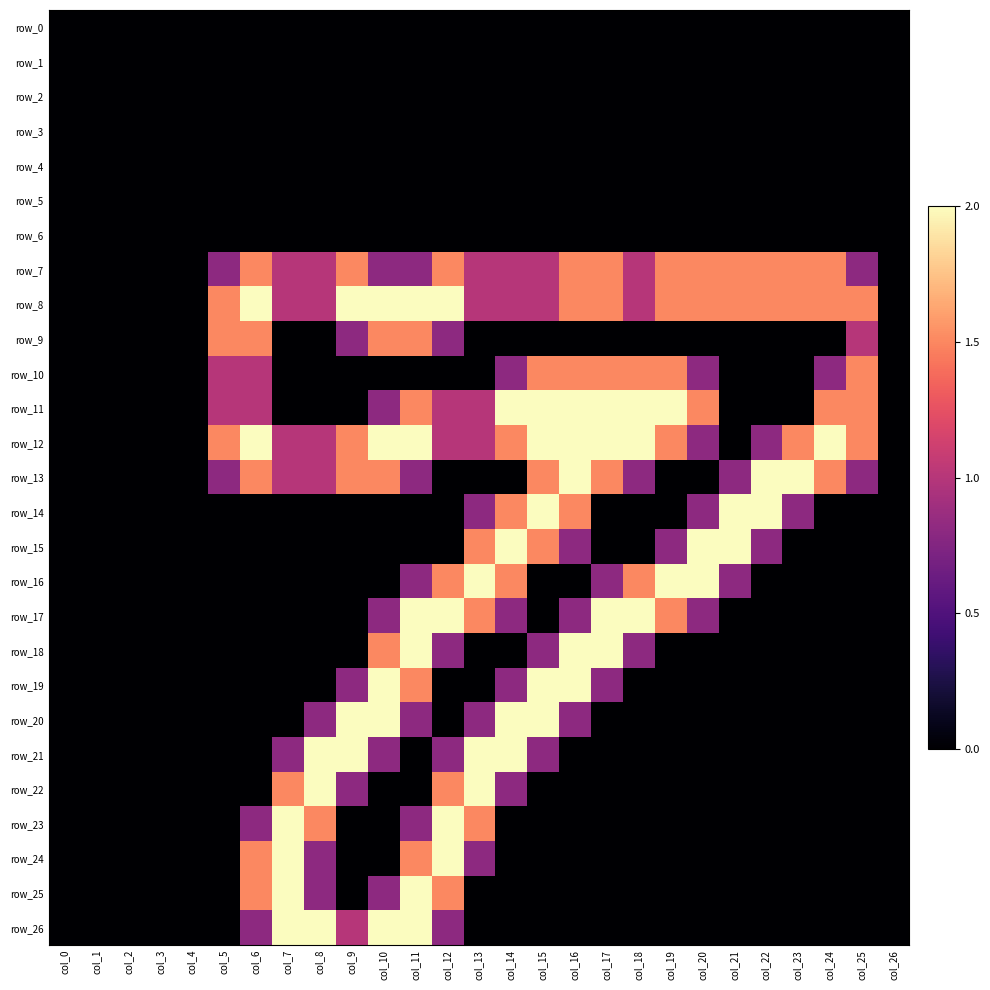

Reading left to right, extract all data points from this chart.

row_0: col_0=0.0	col_1=0.0	col_2=0.0	col_3=0.0	col_4=0.0	col_5=0.0	col_6=0.0	col_7=0.0	col_8=0.0	col_9=0.0	col_10=0.0	col_11=0.0	col_12=0.0	col_13=0.0	col_14=0.0	col_15=0.0	col_16=0.0	col_17=0.0	col_18=0.0	col_19=0.0	col_20=0.0	col_21=0.0	col_22=0.0	col_23=0.0	col_24=0.0	col_25=0.0	col_26=0.0
row_1: col_0=0.0	col_1=0.0	col_2=0.0	col_3=0.0	col_4=0.0	col_5=0.0	col_6=0.0	col_7=0.0	col_8=0.0	col_9=0.0	col_10=0.0	col_11=0.0	col_12=0.0	col_13=0.0	col_14=0.0	col_15=0.0	col_16=0.0	col_17=0.0	col_18=0.0	col_19=0.0	col_20=0.0	col_21=0.0	col_22=0.0	col_23=0.0	col_24=0.0	col_25=0.0	col_26=0.0
row_2: col_0=0.0	col_1=0.0	col_2=0.0	col_3=0.0	col_4=0.0	col_5=0.0	col_6=0.0	col_7=0.0	col_8=0.0	col_9=0.0	col_10=0.0	col_11=0.0	col_12=0.0	col_13=0.0	col_14=0.0	col_15=0.0	col_16=0.0	col_17=0.0	col_18=0.0	col_19=0.0	col_20=0.0	col_21=0.0	col_22=0.0	col_23=0.0	col_24=0.0	col_25=0.0	col_26=0.0
row_3: col_0=0.0	col_1=0.0	col_2=0.0	col_3=0.0	col_4=0.0	col_5=0.0	col_6=0.0	col_7=0.0	col_8=0.0	col_9=0.0	col_10=0.0	col_11=0.0	col_12=0.0	col_13=0.0	col_14=0.0	col_15=0.0	col_16=0.0	col_17=0.0	col_18=0.0	col_19=0.0	col_20=0.0	col_21=0.0	col_22=0.0	col_23=0.0	col_24=0.0	col_25=0.0	col_26=0.0
row_4: col_0=0.0	col_1=0.0	col_2=0.0	col_3=0.0	col_4=0.0	col_5=0.0	col_6=0.0	col_7=0.0	col_8=0.0	col_9=0.0	col_10=0.0	col_11=0.0	col_12=0.0	col_13=0.0	col_14=0.0	col_15=0.0	col_16=0.0	col_17=0.0	col_18=0.0	col_19=0.0	col_20=0.0	col_21=0.0	col_22=0.0	col_23=0.0	col_24=0.0	col_25=0.0	col_26=0.0
row_5: col_0=0.0	col_1=0.0	col_2=0.0	col_3=0.0	col_4=0.0	col_5=0.0	col_6=0.0	col_7=0.0	col_8=0.0	col_9=0.0	col_10=0.0	col_11=0.0	col_12=0.0	col_13=0.0	col_14=0.0	col_15=0.0	col_16=0.0	col_17=0.0	col_18=0.0	col_19=0.0	col_20=0.0	col_21=0.0	col_22=0.0	col_23=0.0	col_24=0.0	col_25=0.0	col_26=0.0
row_6: col_0=0.0	col_1=0.0	col_2=0.0	col_3=0.0	col_4=0.0	col_5=0.0	col_6=0.0	col_7=0.0	col_8=0.0	col_9=0.0	col_10=0.0	col_11=0.0	col_12=0.0	col_13=0.0	col_14=0.0	col_15=0.0	col_16=0.0	col_17=0.0	col_18=0.0	col_19=0.0	col_20=0.0	col_21=0.0	col_22=0.0	col_23=0.0	col_24=0.0	col_25=0.0	col_26=0.0
row_7: col_0=0.0	col_1=0.0	col_2=0.0	col_3=0.0	col_4=0.0	col_5=0.8	col_6=1.5	col_7=1.0	col_8=1.0	col_9=1.5	col_10=0.8	col_11=0.8	col_12=1.5	col_13=1.0	col_14=1.0	col_15=1.0	col_16=1.5	col_17=1.5	col_18=1.0	col_19=1.5	col_20=1.5	col_21=1.5	col_22=1.5	col_23=1.5	col_24=1.5	col_25=0.8	col_26=0.0
row_8: col_0=0.0	col_1=0.0	col_2=0.0	col_3=0.0	col_4=0.0	col_5=1.5	col_6=2.0	col_7=1.0	col_8=1.0	col_9=2.0	col_10=2.0	col_11=2.0	col_12=2.0	col_13=1.0	col_14=1.0	col_15=1.0	col_16=1.5	col_17=1.5	col_18=1.0	col_19=1.5	col_20=1.5	col_21=1.5	col_22=1.5	col_23=1.5	col_24=1.5	col_25=1.5	col_26=0.0
row_9: col_0=0.0	col_1=0.0	col_2=0.0	col_3=0.0	col_4=0.0	col_5=1.5	col_6=1.5	col_7=0.0	col_8=0.0	col_9=0.8	col_10=1.5	col_11=1.5	col_12=0.8	col_13=0.0	col_14=0.0	col_15=0.0	col_16=0.0	col_17=0.0	col_18=0.0	col_19=0.0	col_20=0.0	col_21=0.0	col_22=0.0	col_23=0.0	col_24=0.0	col_25=1.0	col_26=0.0
row_10: col_0=0.0	col_1=0.0	col_2=0.0	col_3=0.0	col_4=0.0	col_5=1.0	col_6=1.0	col_7=0.0	col_8=0.0	col_9=0.0	col_10=0.0	col_11=0.0	col_12=0.0	col_13=0.0	col_14=0.8	col_15=1.5	col_16=1.5	col_17=1.5	col_18=1.5	col_19=1.5	col_20=0.8	col_21=0.0	col_22=0.0	col_23=0.0	col_24=0.8	col_25=1.5	col_26=0.0
row_11: col_0=0.0	col_1=0.0	col_2=0.0	col_3=0.0	col_4=0.0	col_5=1.0	col_6=1.0	col_7=0.0	col_8=0.0	col_9=0.0	col_10=0.8	col_11=1.5	col_12=1.0	col_13=1.0	col_14=2.0	col_15=2.0	col_16=2.0	col_17=2.0	col_18=2.0	col_19=2.0	col_20=1.5	col_21=0.0	col_22=0.0	col_23=0.0	col_24=1.5	col_25=1.5	col_26=0.0
row_12: col_0=0.0	col_1=0.0	col_2=0.0	col_3=0.0	col_4=0.0	col_5=1.5	col_6=2.0	col_7=1.0	col_8=1.0	col_9=1.5	col_10=2.0	col_11=2.0	col_12=1.0	col_13=1.0	col_14=1.5	col_15=2.0	col_16=2.0	col_17=2.0	col_18=2.0	col_19=1.5	col_20=0.8	col_21=0.0	col_22=0.8	col_23=1.5	col_24=2.0	col_25=1.5	col_26=0.0
row_13: col_0=0.0	col_1=0.0	col_2=0.0	col_3=0.0	col_4=0.0	col_5=0.8	col_6=1.5	col_7=1.0	col_8=1.0	col_9=1.5	col_10=1.5	col_11=0.8	col_12=0.0	col_13=0.0	col_14=0.0	col_15=1.5	col_16=2.0	col_17=1.5	col_18=0.8	col_19=0.0	col_20=0.0	col_21=0.8	col_22=2.0	col_23=2.0	col_24=1.5	col_25=0.8	col_26=0.0
row_14: col_0=0.0	col_1=0.0	col_2=0.0	col_3=0.0	col_4=0.0	col_5=0.0	col_6=0.0	col_7=0.0	col_8=0.0	col_9=0.0	col_10=0.0	col_11=0.0	col_12=0.0	col_13=0.8	col_14=1.5	col_15=2.0	col_16=1.5	col_17=0.0	col_18=0.0	col_19=0.0	col_20=0.8	col_21=2.0	col_22=2.0	col_23=0.8	col_24=0.0	col_25=0.0	col_26=0.0
row_15: col_0=0.0	col_1=0.0	col_2=0.0	col_3=0.0	col_4=0.0	col_5=0.0	col_6=0.0	col_7=0.0	col_8=0.0	col_9=0.0	col_10=0.0	col_11=0.0	col_12=0.0	col_13=1.5	col_14=2.0	col_15=1.5	col_16=0.8	col_17=0.0	col_18=0.0	col_19=0.8	col_20=2.0	col_21=2.0	col_22=0.8	col_23=0.0	col_24=0.0	col_25=0.0	col_26=0.0
row_16: col_0=0.0	col_1=0.0	col_2=0.0	col_3=0.0	col_4=0.0	col_5=0.0	col_6=0.0	col_7=0.0	col_8=0.0	col_9=0.0	col_10=0.0	col_11=0.8	col_12=1.5	col_13=2.0	col_14=1.5	col_15=0.0	col_16=0.0	col_17=0.8	col_18=1.5	col_19=2.0	col_20=2.0	col_21=0.8	col_22=0.0	col_23=0.0	col_24=0.0	col_25=0.0	col_26=0.0
row_17: col_0=0.0	col_1=0.0	col_2=0.0	col_3=0.0	col_4=0.0	col_5=0.0	col_6=0.0	col_7=0.0	col_8=0.0	col_9=0.0	col_10=0.8	col_11=2.0	col_12=2.0	col_13=1.5	col_14=0.8	col_15=0.0	col_16=0.8	col_17=2.0	col_18=2.0	col_19=1.5	col_20=0.8	col_21=0.0	col_22=0.0	col_23=0.0	col_24=0.0	col_25=0.0	col_26=0.0
row_18: col_0=0.0	col_1=0.0	col_2=0.0	col_3=0.0	col_4=0.0	col_5=0.0	col_6=0.0	col_7=0.0	col_8=0.0	col_9=0.0	col_10=1.5	col_11=2.0	col_12=0.8	col_13=0.0	col_14=0.0	col_15=0.8	col_16=2.0	col_17=2.0	col_18=0.8	col_19=0.0	col_20=0.0	col_21=0.0	col_22=0.0	col_23=0.0	col_24=0.0	col_25=0.0	col_26=0.0
row_19: col_0=0.0	col_1=0.0	col_2=0.0	col_3=0.0	col_4=0.0	col_5=0.0	col_6=0.0	col_7=0.0	col_8=0.0	col_9=0.8	col_10=2.0	col_11=1.5	col_12=0.0	col_13=0.0	col_14=0.8	col_15=2.0	col_16=2.0	col_17=0.8	col_18=0.0	col_19=0.0	col_20=0.0	col_21=0.0	col_22=0.0	col_23=0.0	col_24=0.0	col_25=0.0	col_26=0.0
row_20: col_0=0.0	col_1=0.0	col_2=0.0	col_3=0.0	col_4=0.0	col_5=0.0	col_6=0.0	col_7=0.0	col_8=0.8	col_9=2.0	col_10=2.0	col_11=0.8	col_12=0.0	col_13=0.8	col_14=2.0	col_15=2.0	col_16=0.8	col_17=0.0	col_18=0.0	col_19=0.0	col_20=0.0	col_21=0.0	col_22=0.0	col_23=0.0	col_24=0.0	col_25=0.0	col_26=0.0
row_21: col_0=0.0	col_1=0.0	col_2=0.0	col_3=0.0	col_4=0.0	col_5=0.0	col_6=0.0	col_7=0.8	col_8=2.0	col_9=2.0	col_10=0.8	col_11=0.0	col_12=0.8	col_13=2.0	col_14=2.0	col_15=0.8	col_16=0.0	col_17=0.0	col_18=0.0	col_19=0.0	col_20=0.0	col_21=0.0	col_22=0.0	col_23=0.0	col_24=0.0	col_25=0.0	col_26=0.0
row_22: col_0=0.0	col_1=0.0	col_2=0.0	col_3=0.0	col_4=0.0	col_5=0.0	col_6=0.0	col_7=1.5	col_8=2.0	col_9=0.8	col_10=0.0	col_11=0.0	col_12=1.5	col_13=2.0	col_14=0.8	col_15=0.0	col_16=0.0	col_17=0.0	col_18=0.0	col_19=0.0	col_20=0.0	col_21=0.0	col_22=0.0	col_23=0.0	col_24=0.0	col_25=0.0	col_26=0.0
row_23: col_0=0.0	col_1=0.0	col_2=0.0	col_3=0.0	col_4=0.0	col_5=0.0	col_6=0.8	col_7=2.0	col_8=1.5	col_9=0.0	col_10=0.0	col_11=0.8	col_12=2.0	col_13=1.5	col_14=0.0	col_15=0.0	col_16=0.0	col_17=0.0	col_18=0.0	col_19=0.0	col_20=0.0	col_21=0.0	col_22=0.0	col_23=0.0	col_24=0.0	col_25=0.0	col_26=0.0
row_24: col_0=0.0	col_1=0.0	col_2=0.0	col_3=0.0	col_4=0.0	col_5=0.0	col_6=1.5	col_7=2.0	col_8=0.8	col_9=0.0	col_10=0.0	col_11=1.5	col_12=2.0	col_13=0.8	col_14=0.0	col_15=0.0	col_16=0.0	col_17=0.0	col_18=0.0	col_19=0.0	col_20=0.0	col_21=0.0	col_22=0.0	col_23=0.0	col_24=0.0	col_25=0.0	col_26=0.0
row_25: col_0=0.0	col_1=0.0	col_2=0.0	col_3=0.0	col_4=0.0	col_5=0.0	col_6=1.5	col_7=2.0	col_8=0.8	col_9=0.0	col_10=0.8	col_11=2.0	col_12=1.5	col_13=0.0	col_14=0.0	col_15=0.0	col_16=0.0	col_17=0.0	col_18=0.0	col_19=0.0	col_20=0.0	col_21=0.0	col_22=0.0	col_23=0.0	col_24=0.0	col_25=0.0	col_26=0.0
row_26: col_0=0.0	col_1=0.0	col_2=0.0	col_3=0.0	col_4=0.0	col_5=0.0	col_6=0.8	col_7=2.0	col_8=2.0	col_9=1.0	col_10=2.0	col_11=2.0	col_12=0.8	col_13=0.0	col_14=0.0	col_15=0.0	col_16=0.0	col_17=0.0	col_18=0.0	col_19=0.0	col_20=0.0	col_21=0.0	col_22=0.0	col_23=0.0	col_24=0.0	col_25=0.0	col_26=0.0